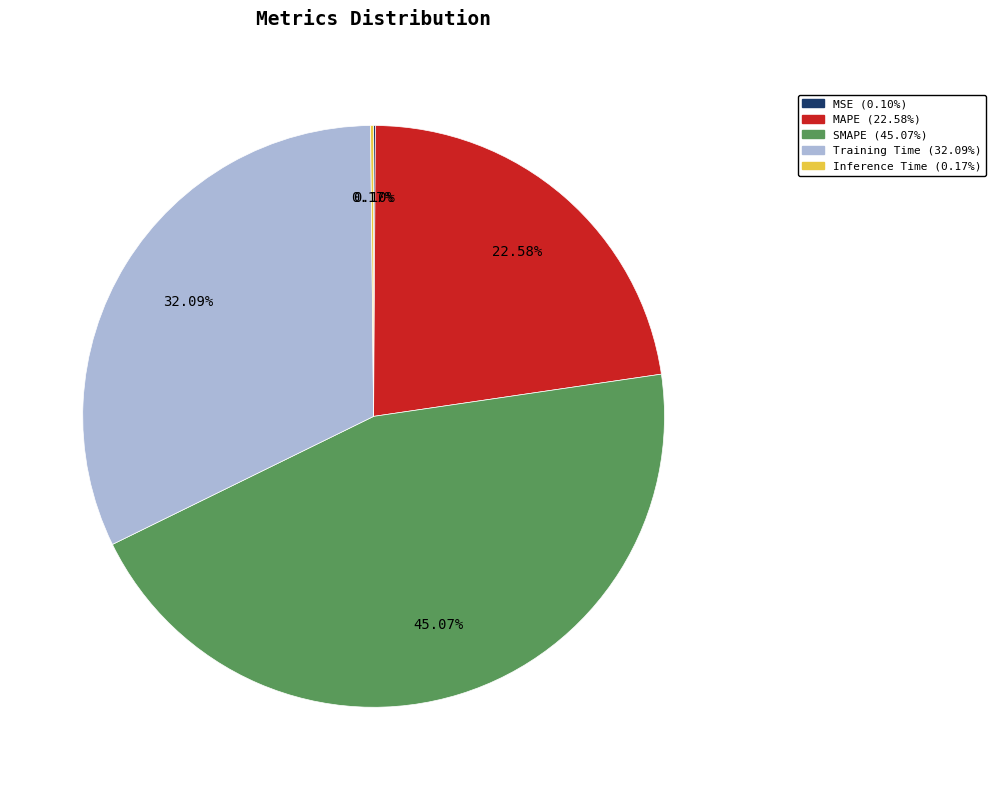

Is MAPE the majority of the pie?

No